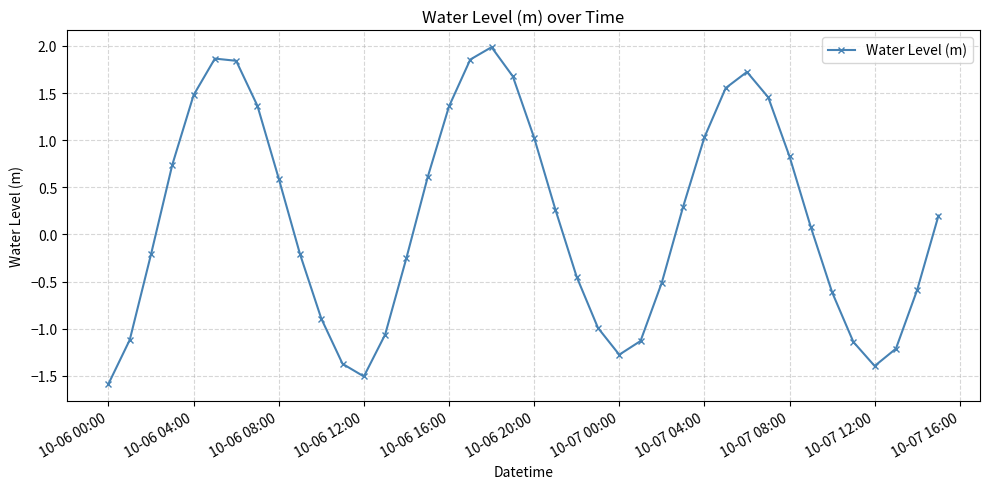

What is the value of the 37th point from the left?

-1.4